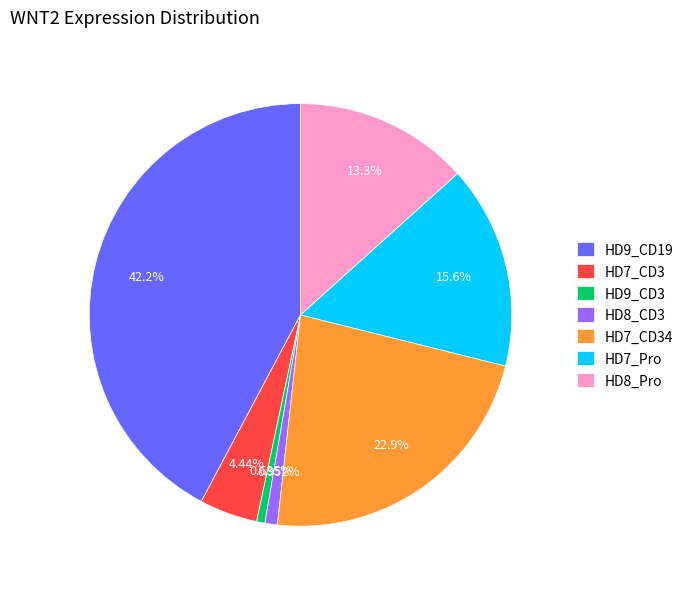

To the nearest percent, what is the difference between the largest and smallest slice percentages?

42%